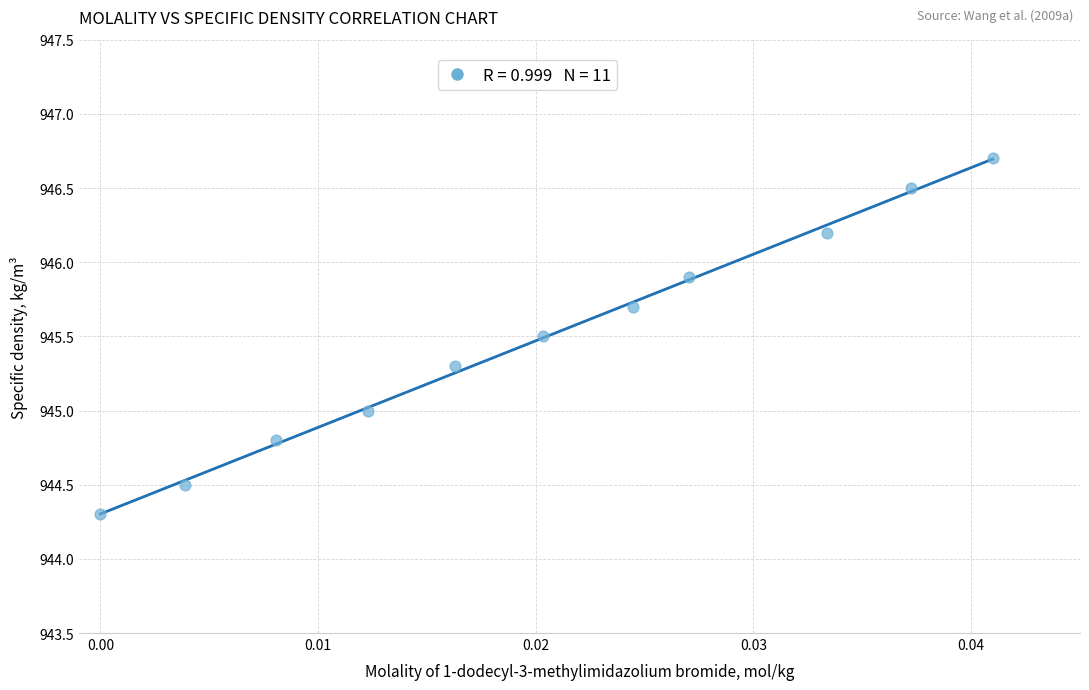

What is the average Y value?

945.5